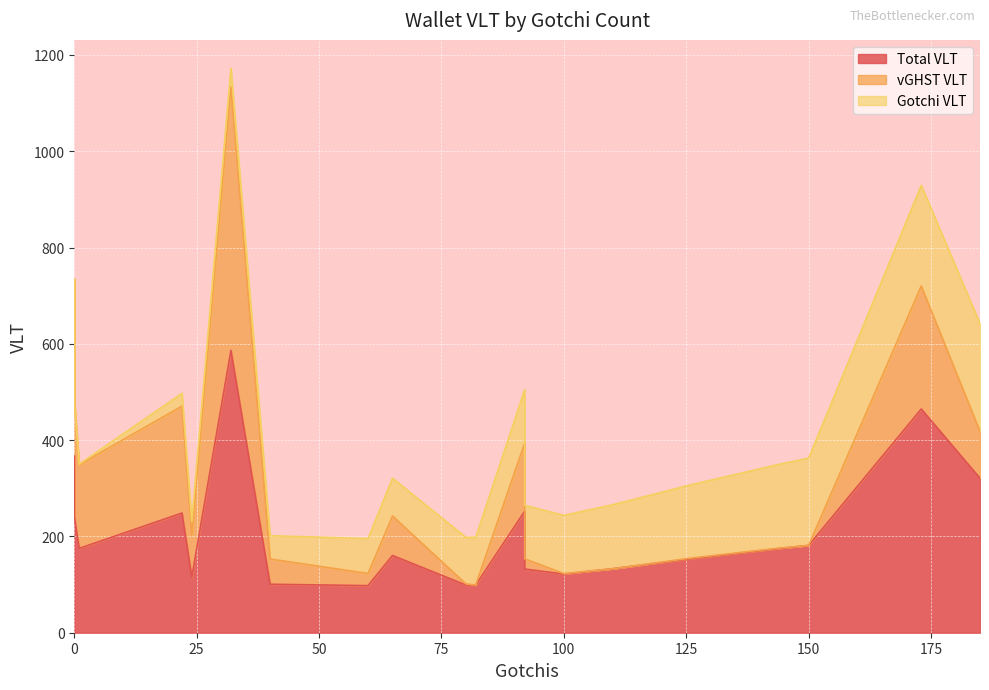

True or false: Total VLT and vGHST VLT cross at least once.

False